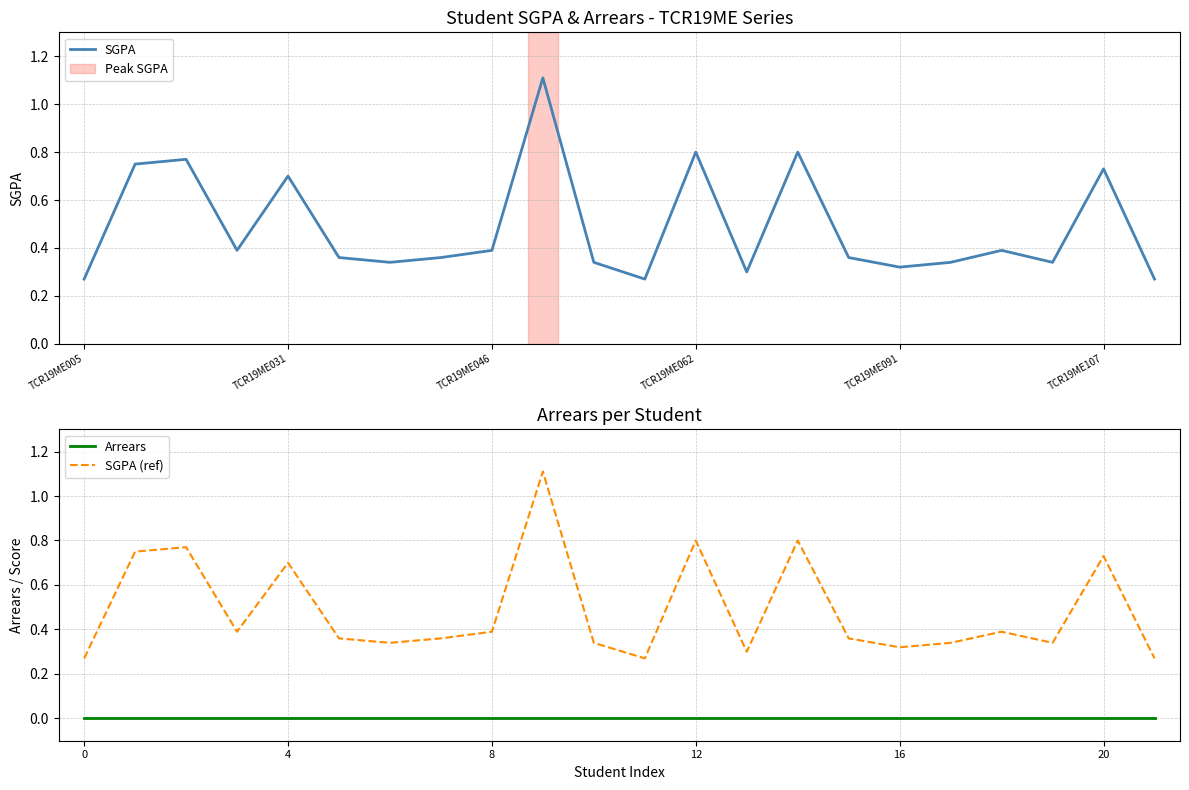

True or false: Arrears and SGPA (ref) cross at least once.

False